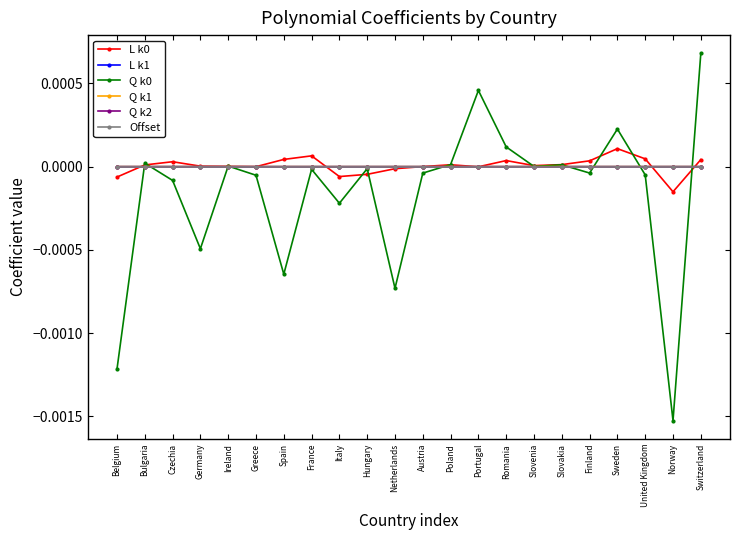

Which category has the lowest value in the Q k2 series?

Belgium